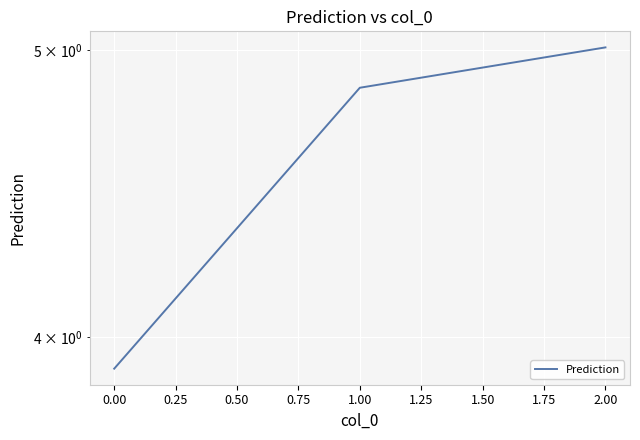

What is the sum of all values?

13.8